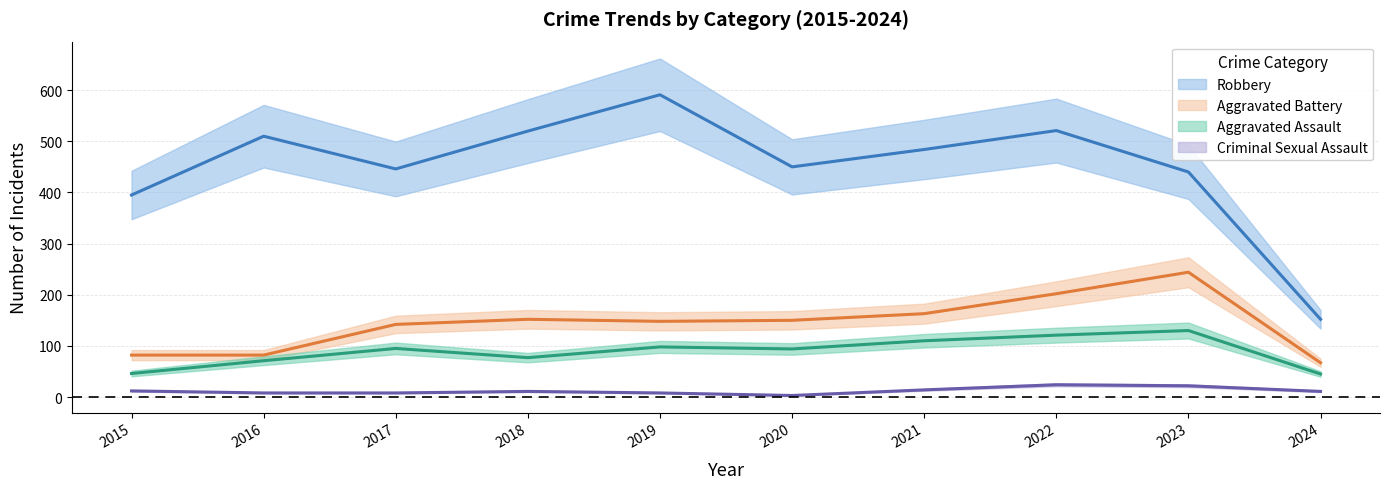

True or false: Aggravated Battery and Criminal Sexual Assault cross at least once.

False